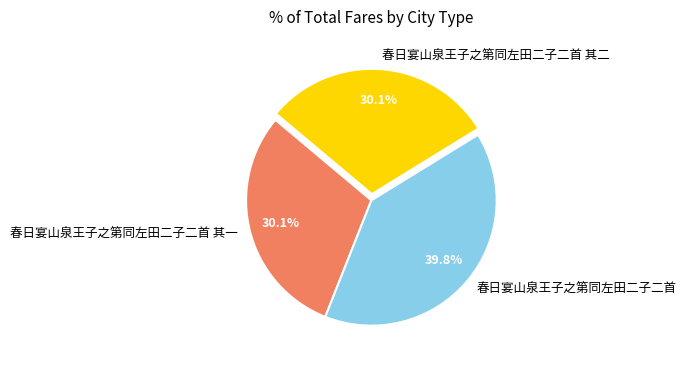

Which slice is the largest?

春日宴山泉王子之第同左田二子二首